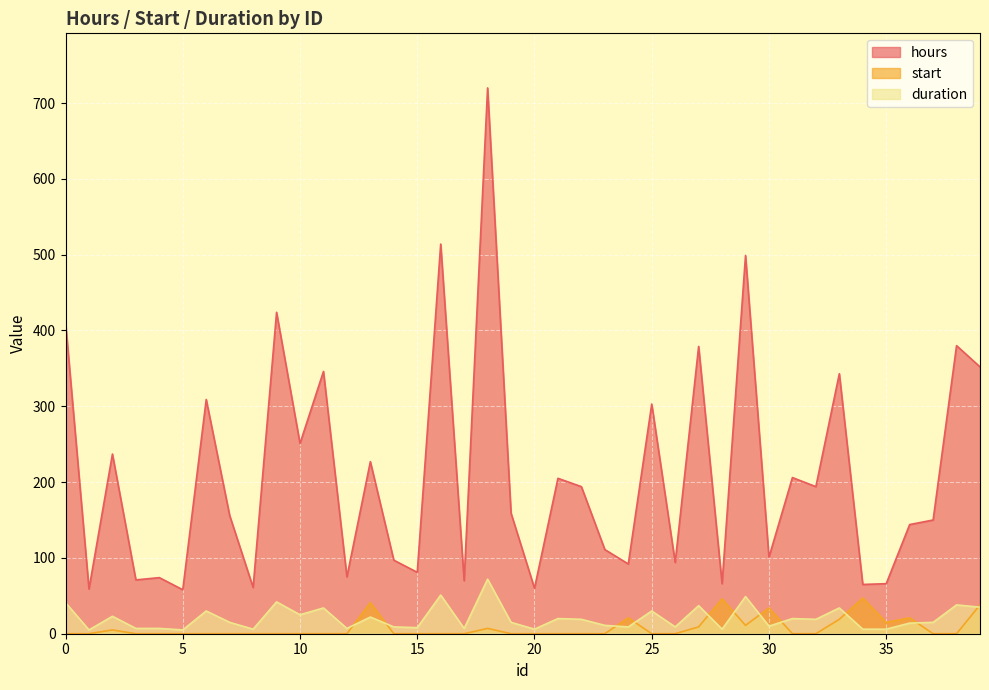

Between 2 and 33, which series saw the biggest shift?

hours